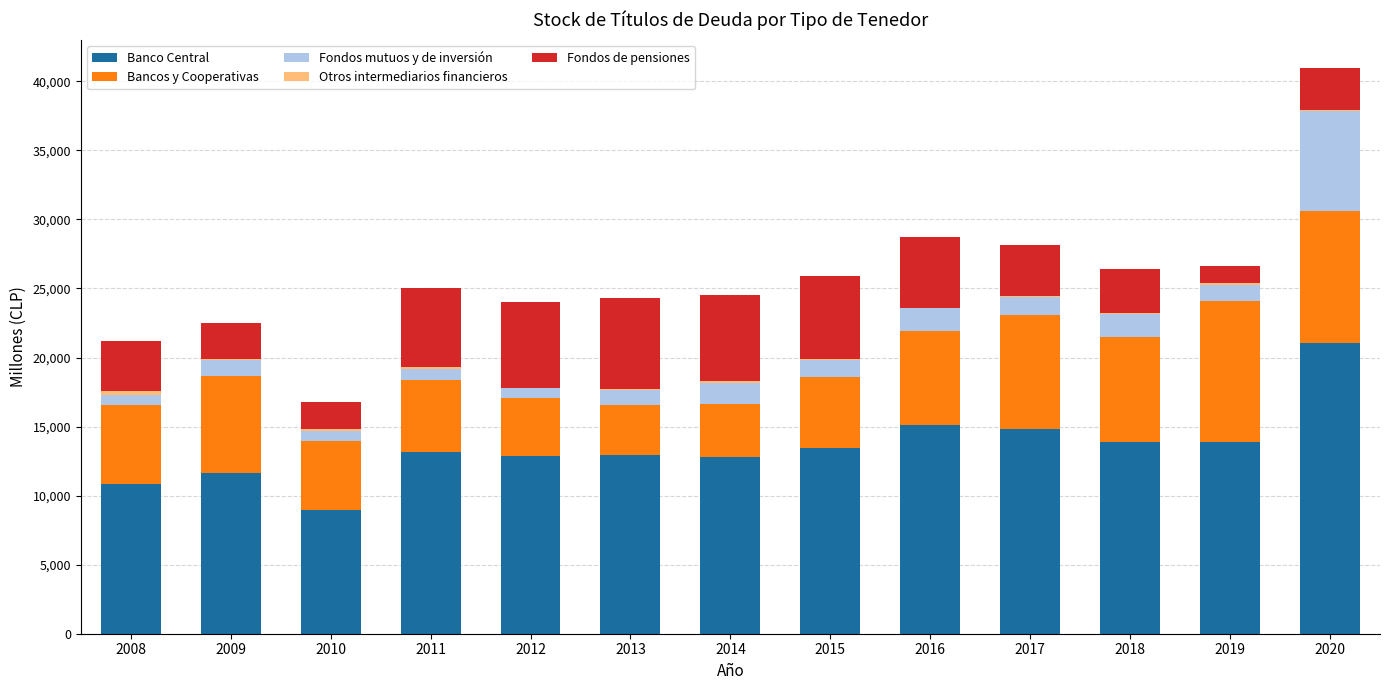

At which category is the sum across all series the highest?

2020